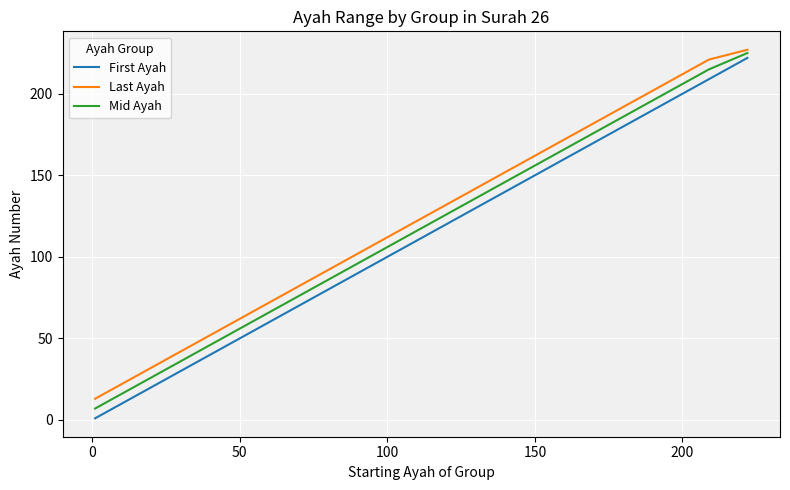

What is the maximum value shown in the chart?

227